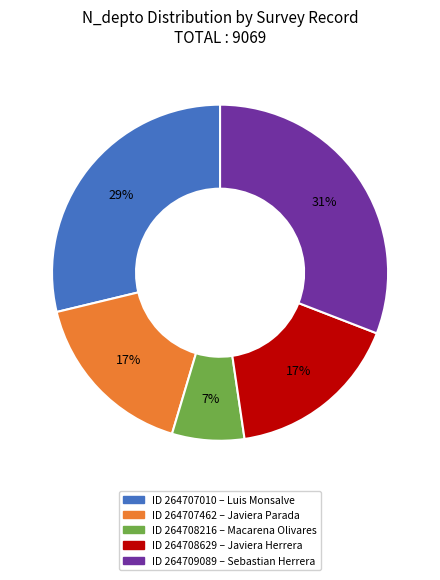

Is there any slice that represents more than half of the pie?

No